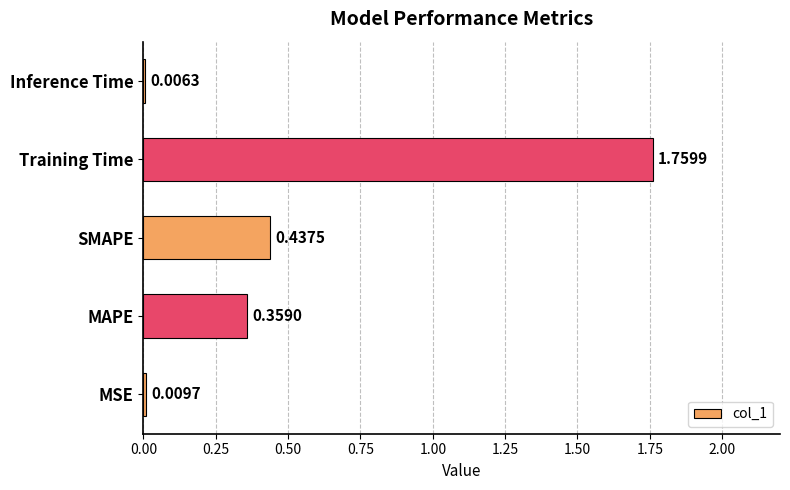

Where is the data nearest to the value 0?

Inference Time